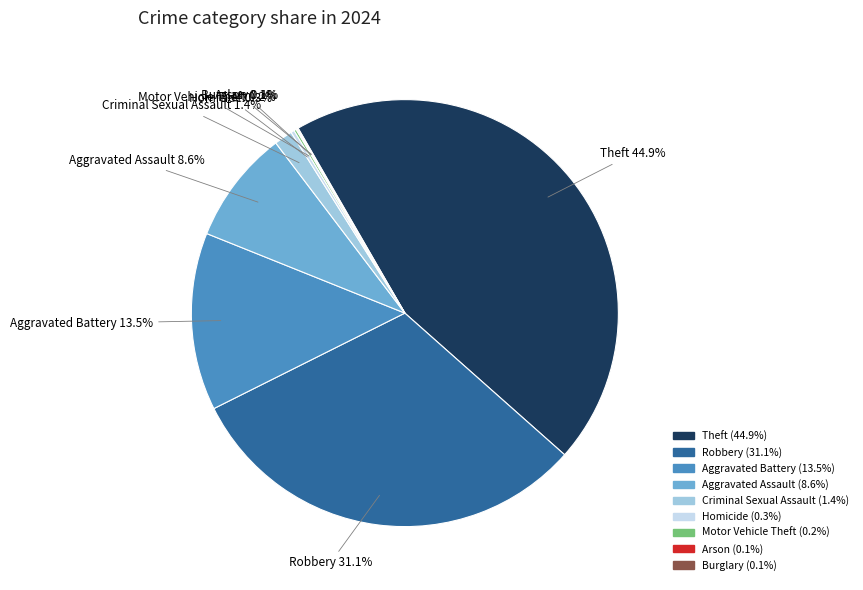

Which slice is the largest?

Theft